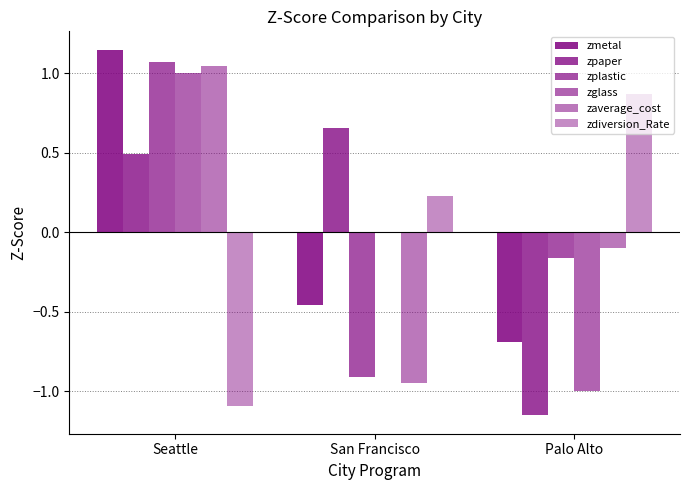

Rank the categories by zdiversion_Rate value from highest to lowest.

Palo Alto, San Francisco, Seattle